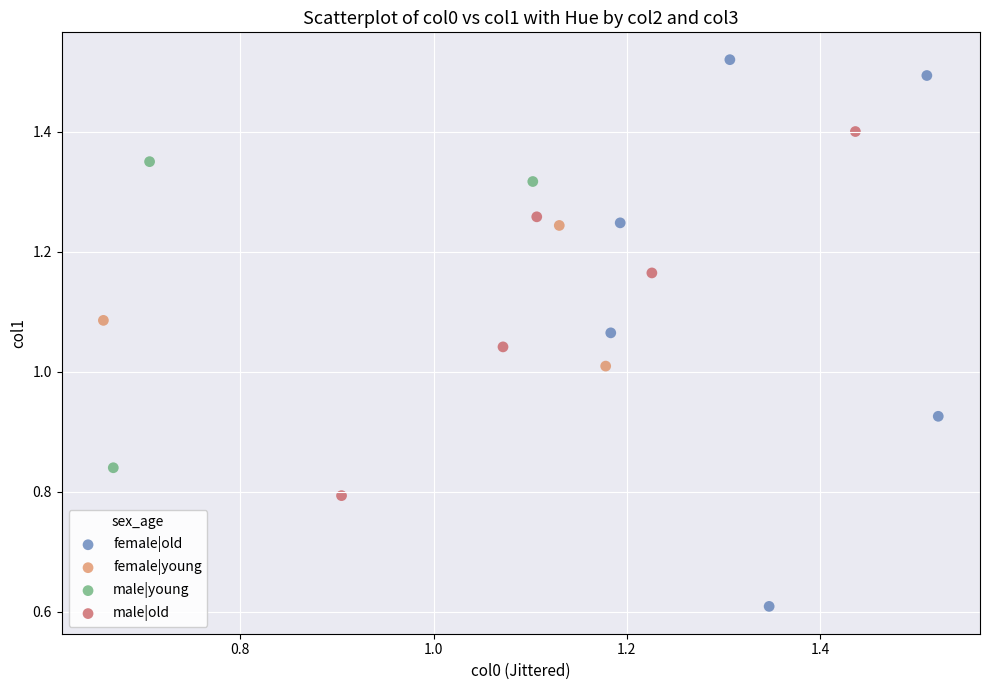

Which series contains the lowest Y value?

female|old